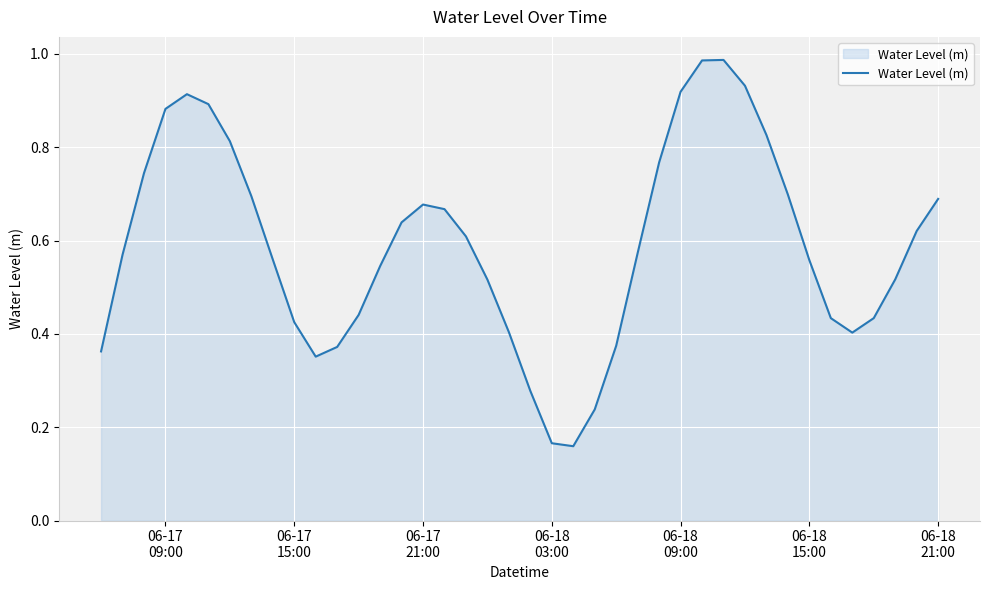

How many lines are shown in the chart?

1